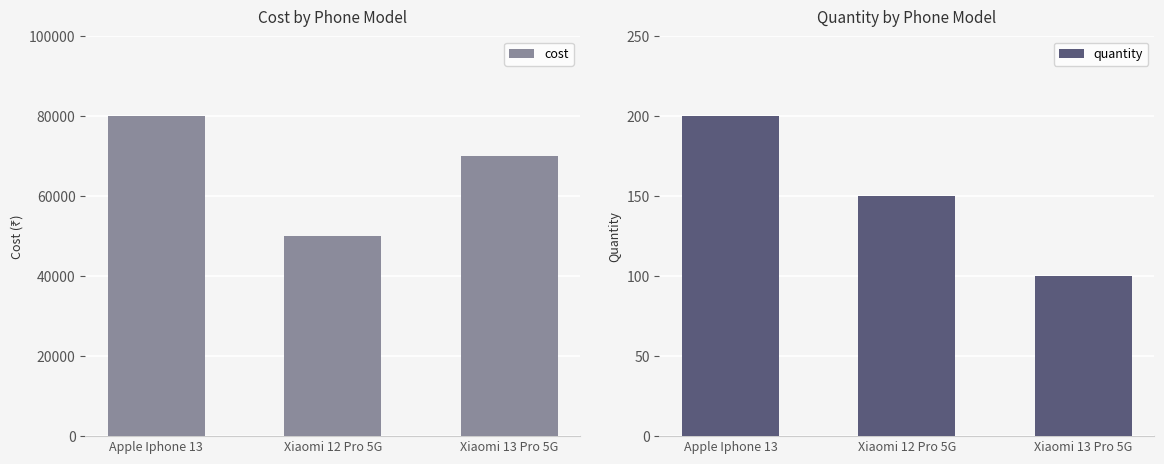

What is the difference between the highest and lowest values at Xiaomi 12 Pro 5G?

49850